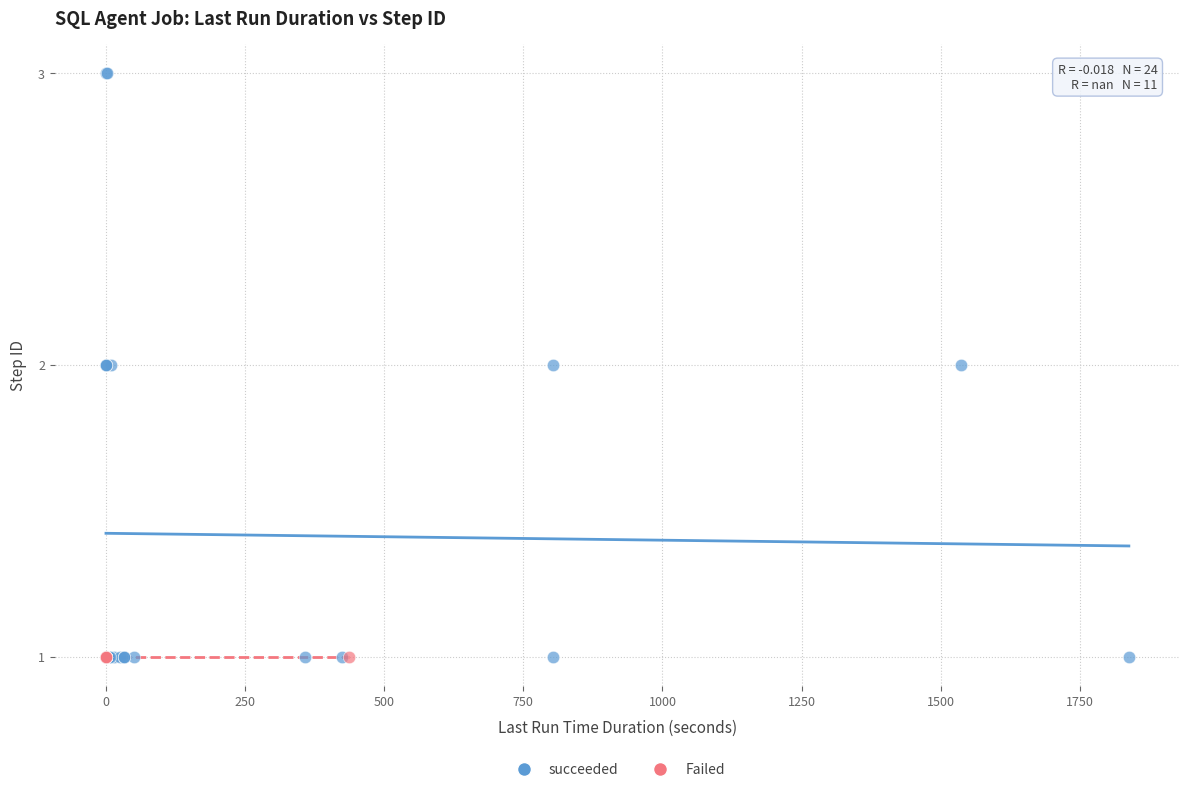

Which series reaches the maximum Y coordinate?

succeeded